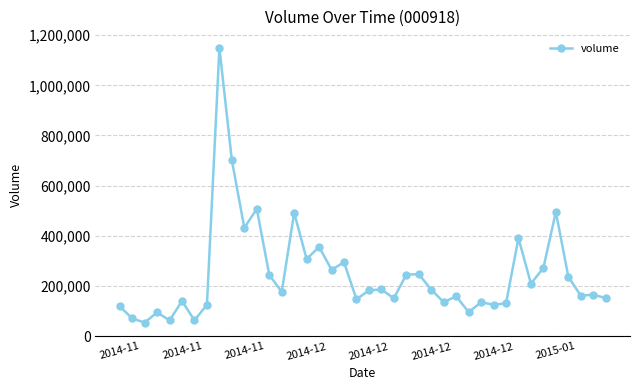

True or false: the data has more than 1 interior local peaks.

True